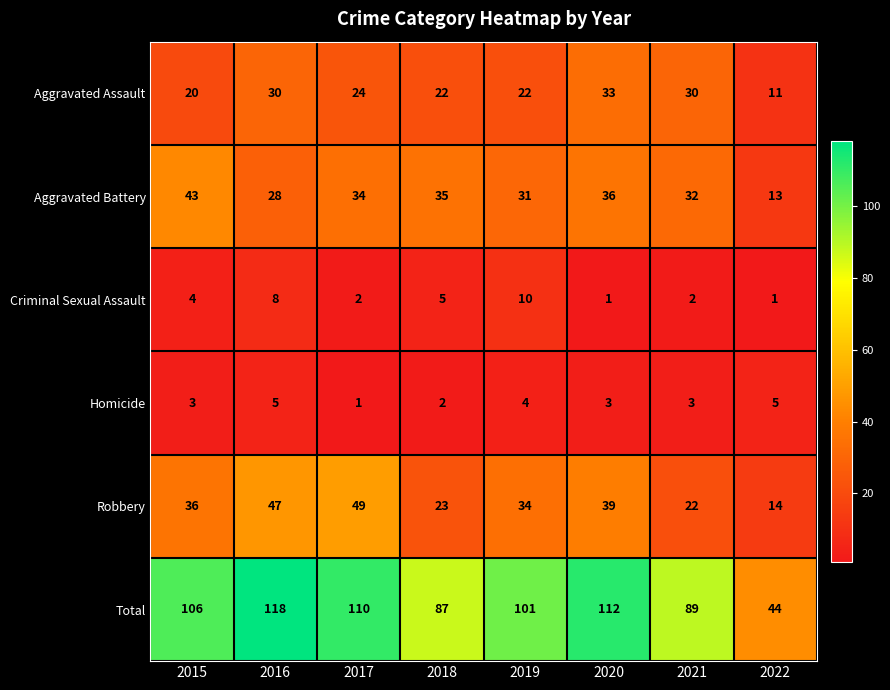

How many data points does each series have?

8